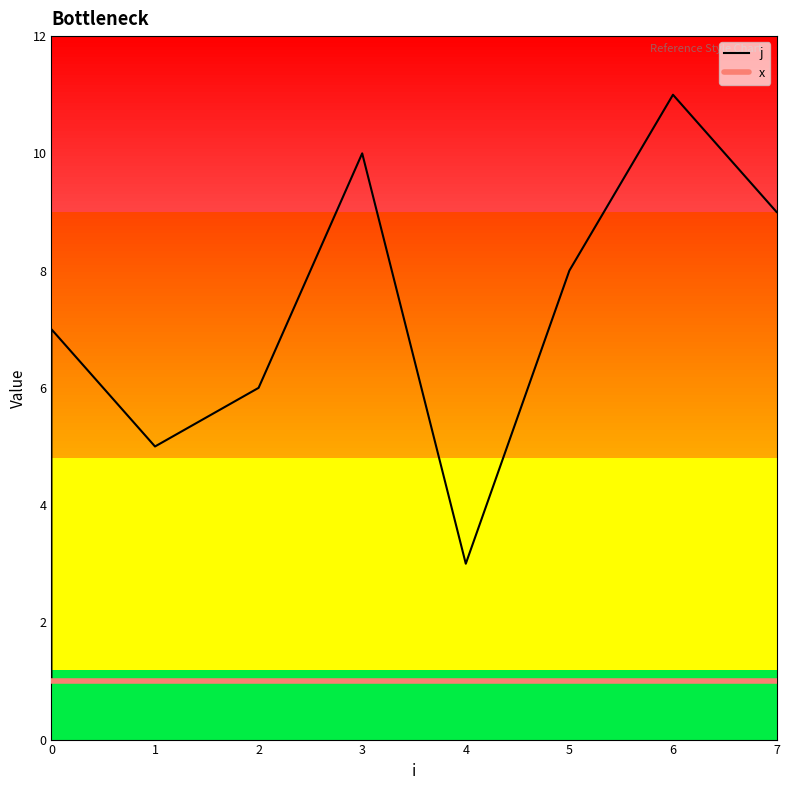

Does the chart display data point markers on the line(s)?

No